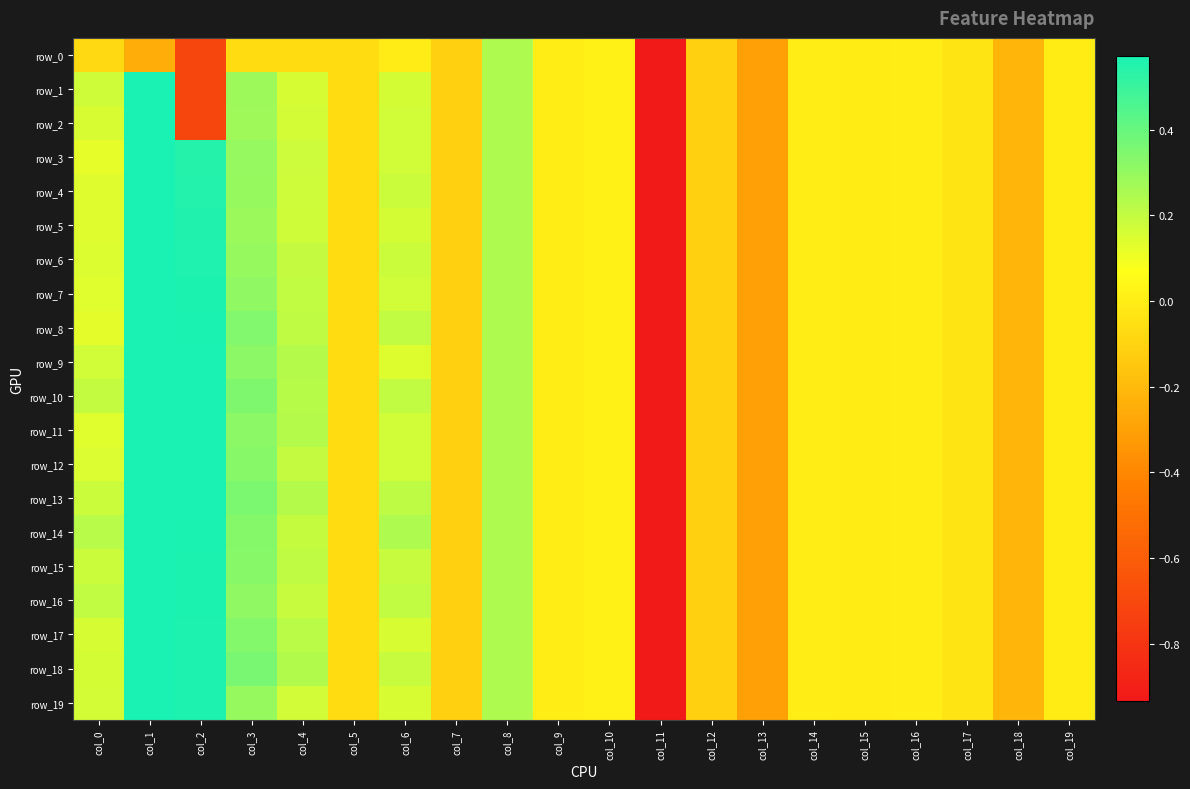

What is the difference between the second highest and minimum values in the row_19 series?

5.6